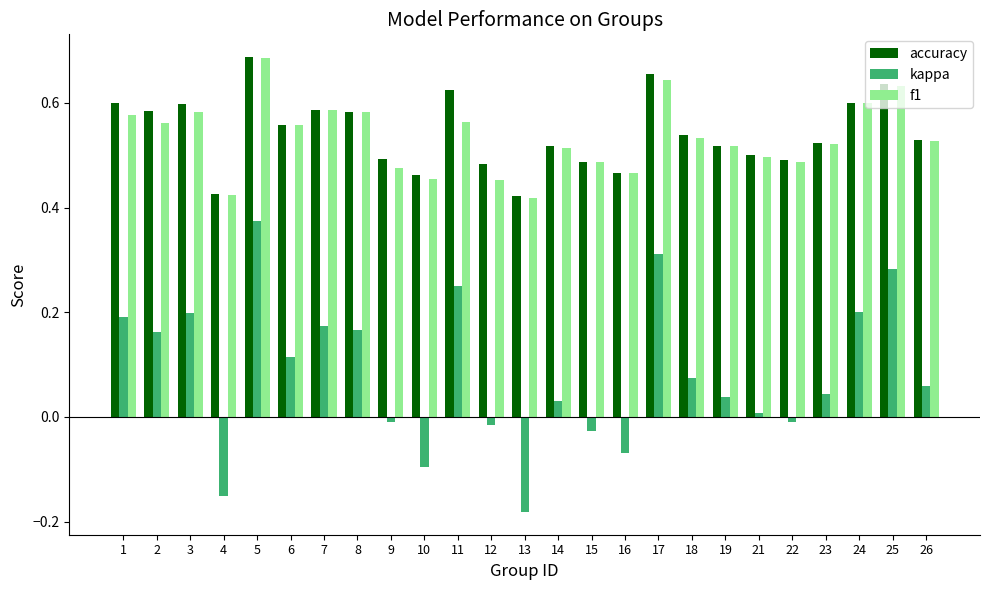

Count the accuracy values in the range 0 to 1.

25